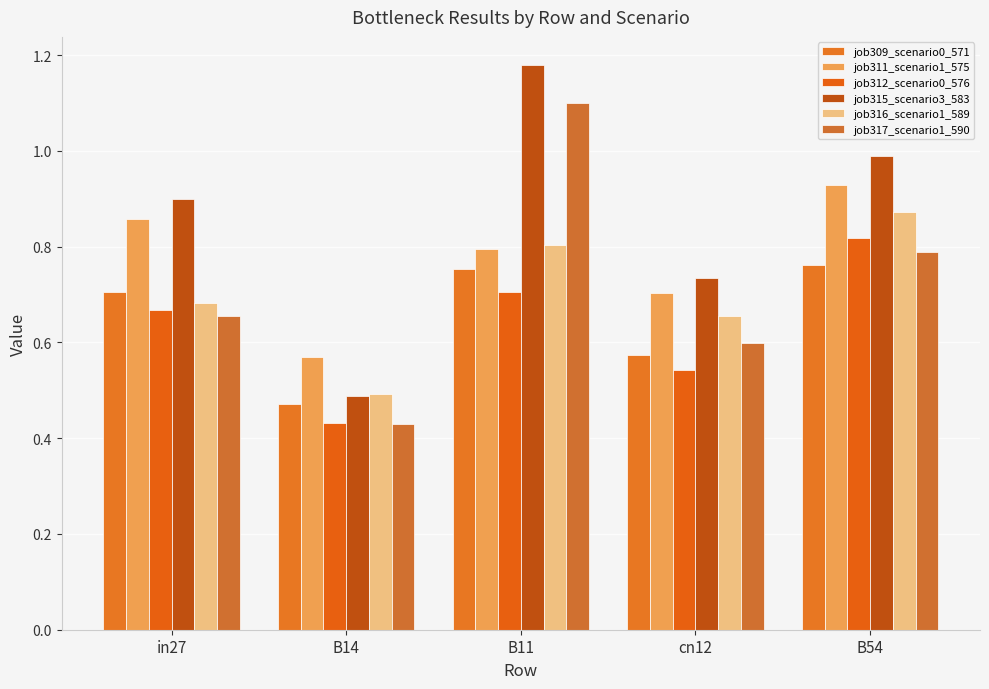

What is the difference between the job315_scenario3_583 values at B14 and in27?

0.4